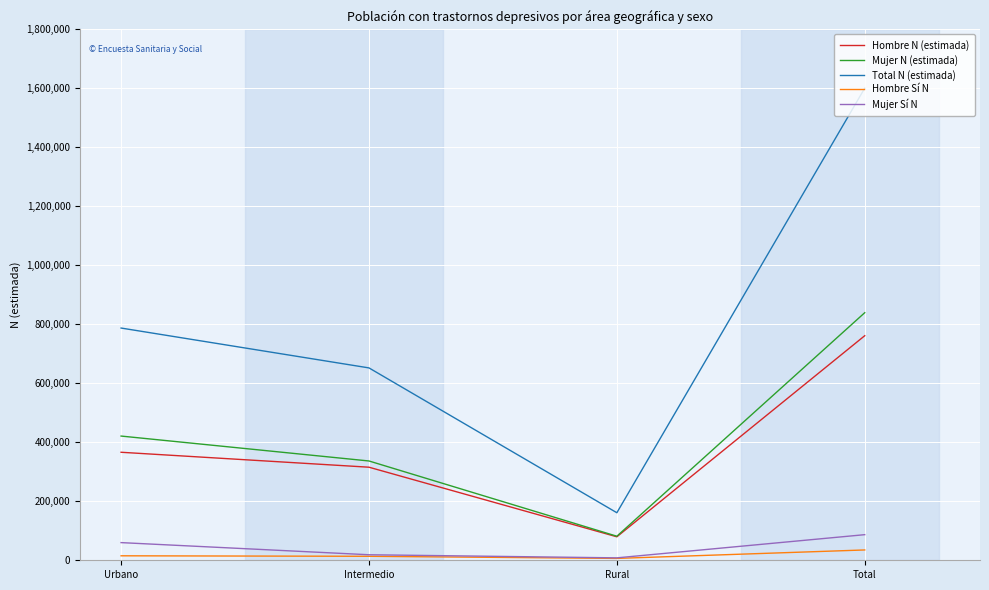

What is the difference between the second highest and minimum values in the Total N (estimada) series?

626078